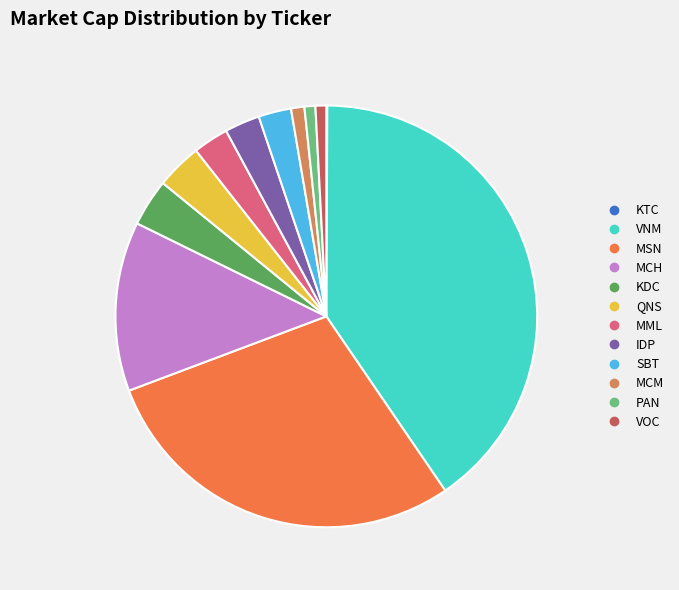

Which slice is the largest?

VNM